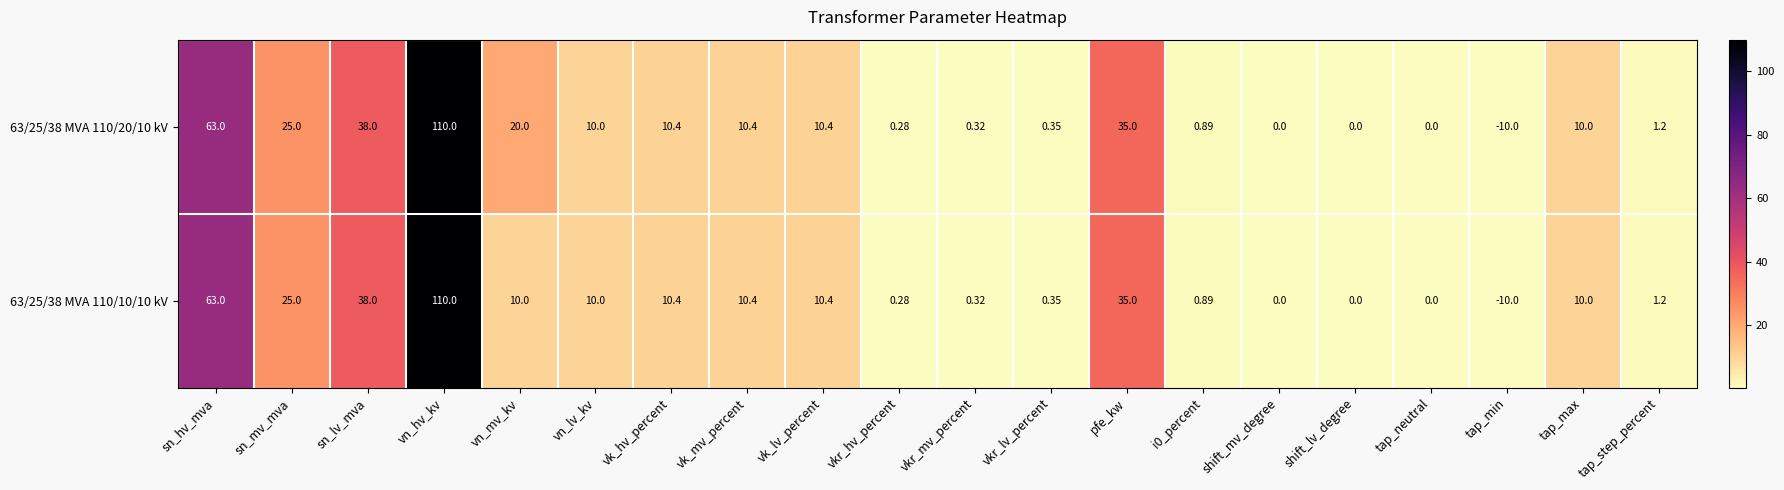

At how many categories does at least one series exceed 62?

2